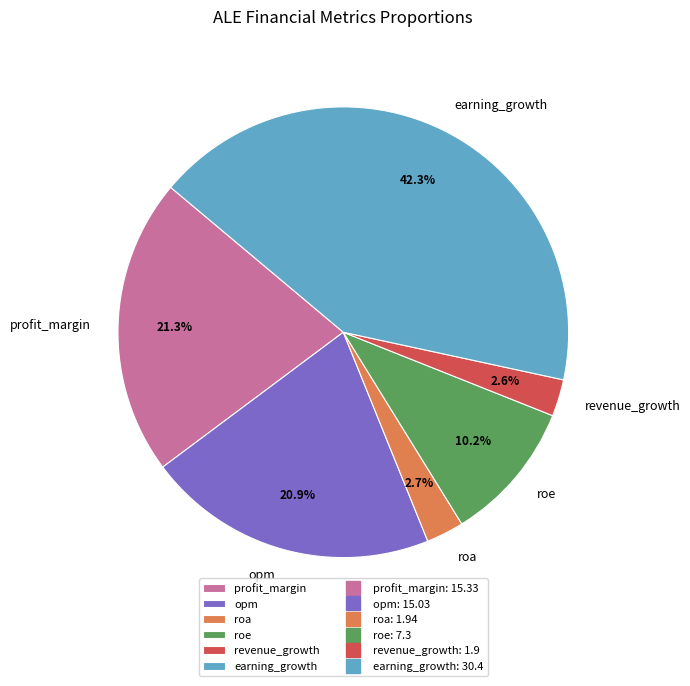

Is there a majority slice in this chart?

No